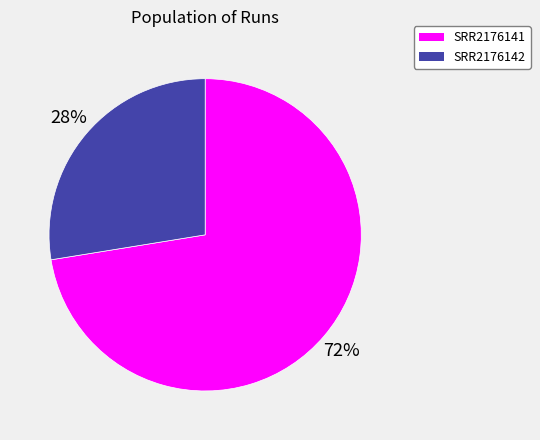

Combined, do SRR2176141 and SRR2176142 account for over 50%?

Yes